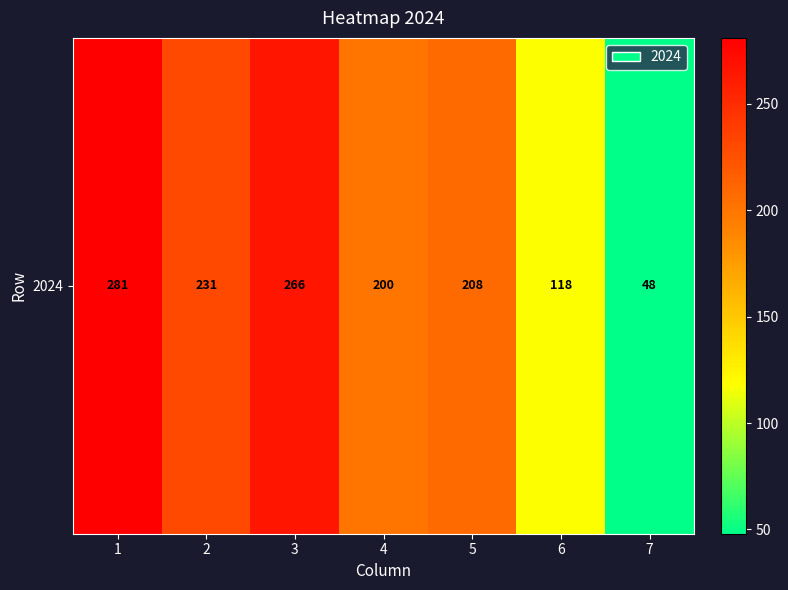

Count the number of data series in this chart.

1